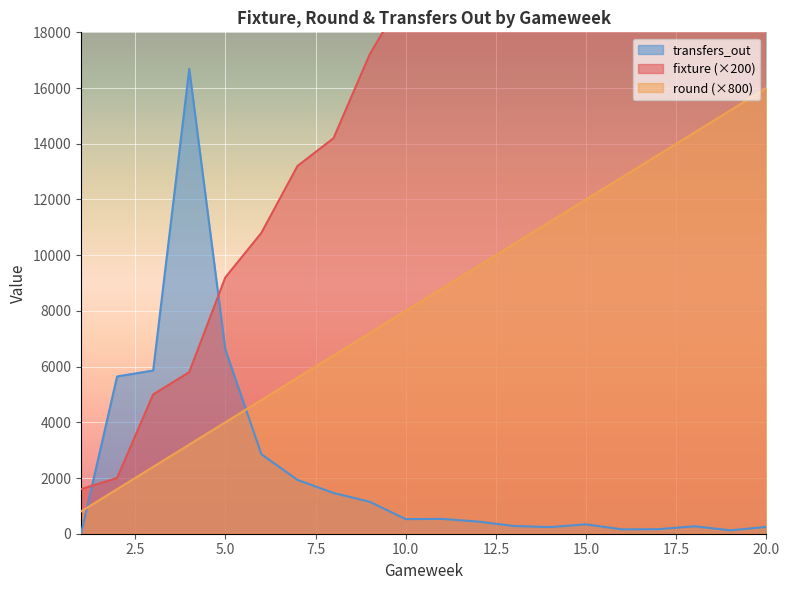

Is it true that fixture equals 18843 at 8?

False